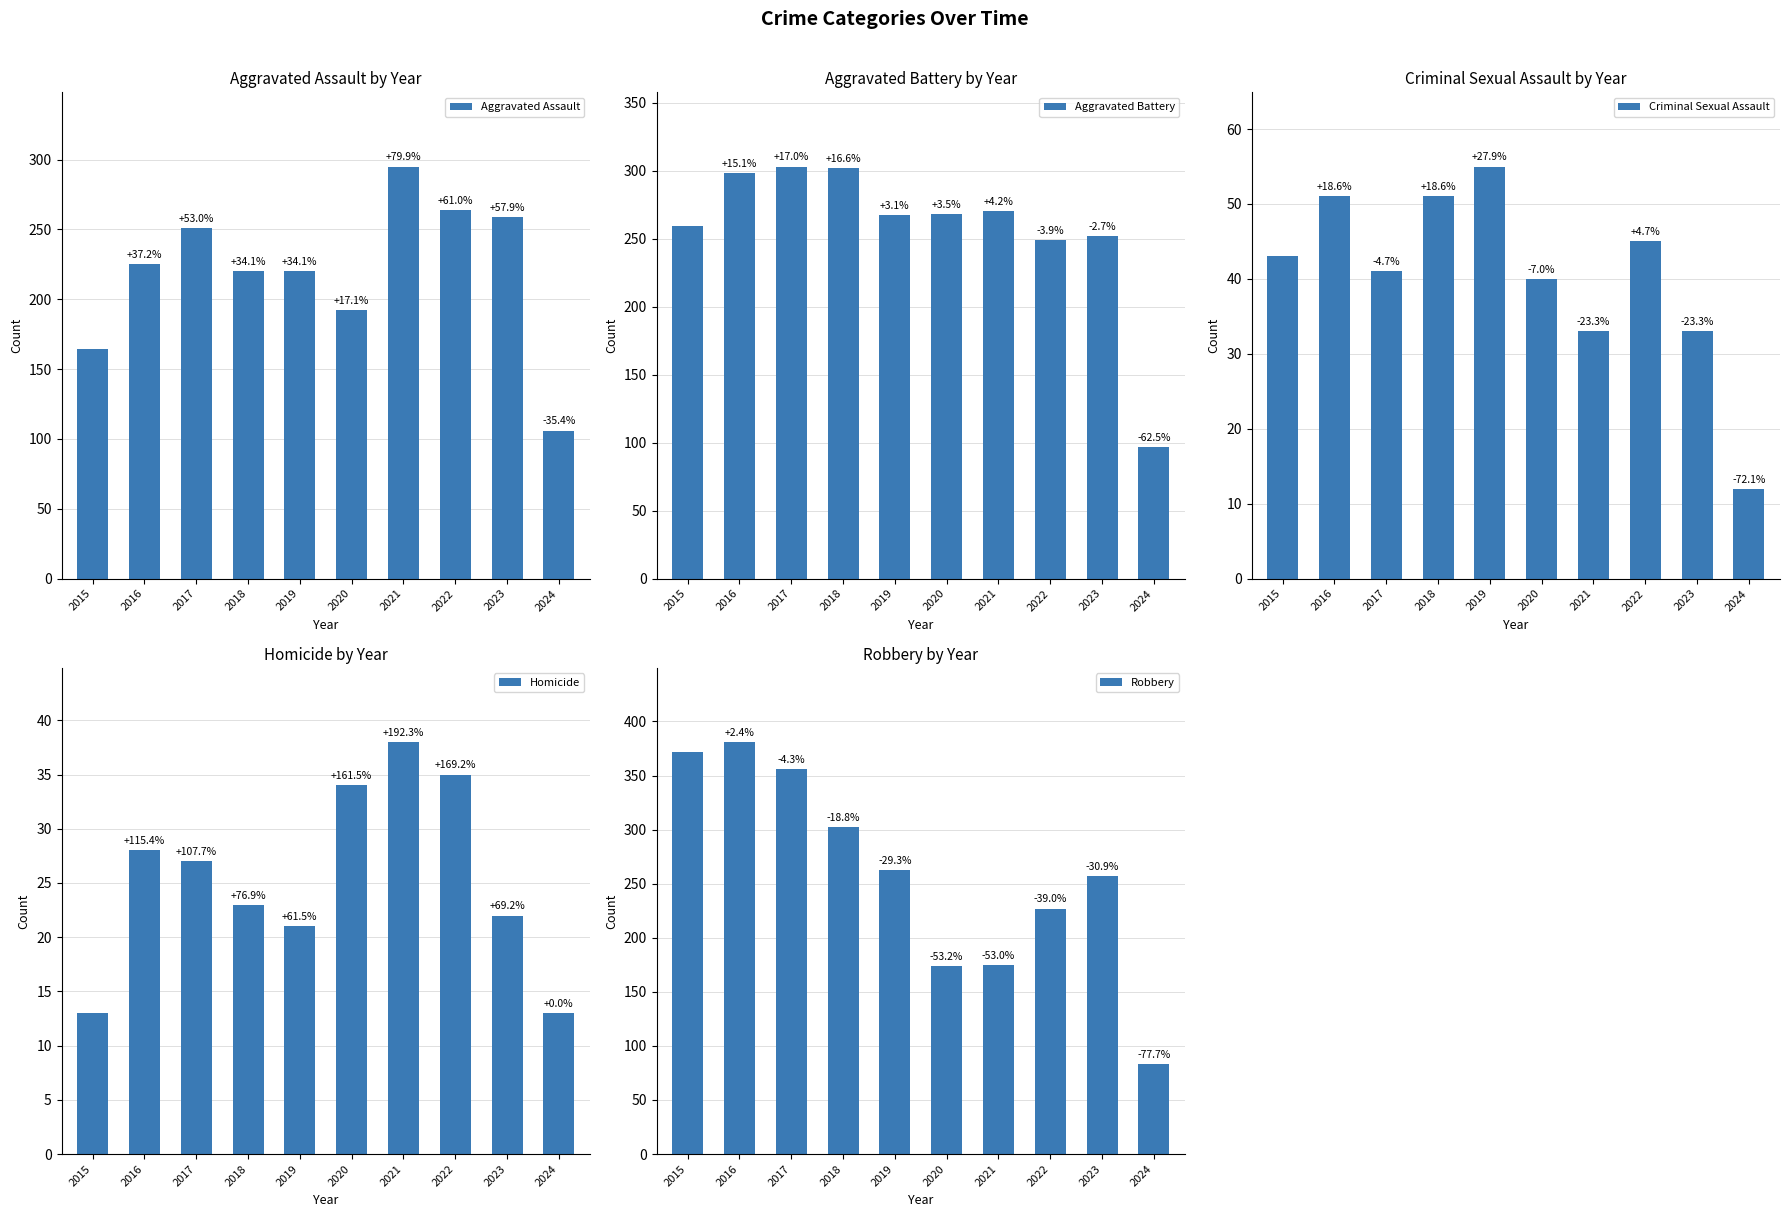

At which label is Homicide closest to 25?

2017